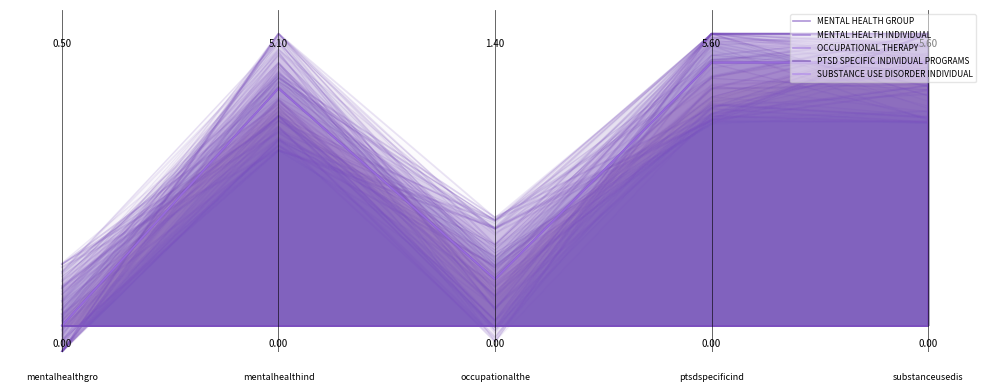

What is the difference between the second highest and minimum values in the SUBSTANCE USE DISORDER INDIVIDUAL series?

1.0